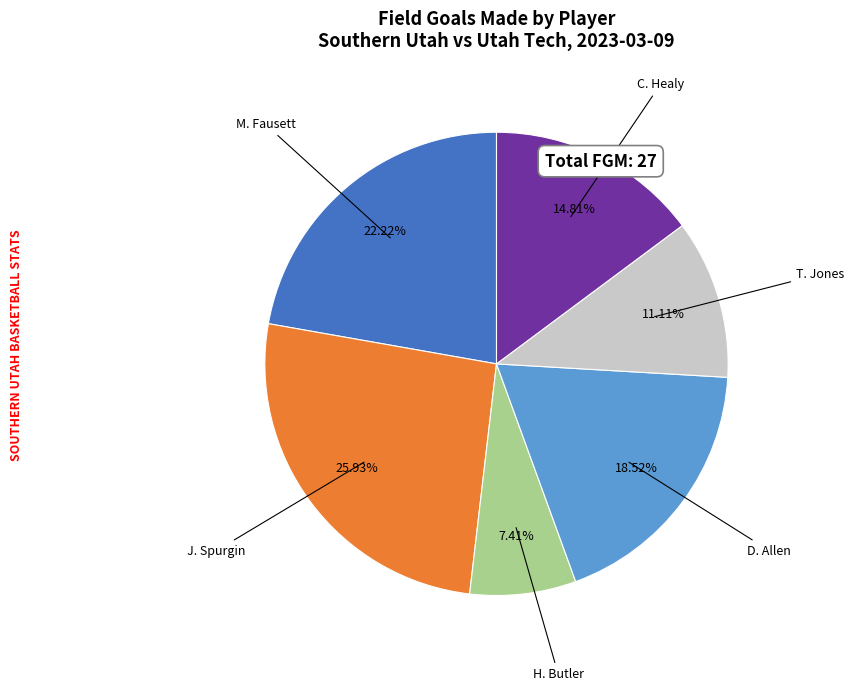

Is the sum of C. Healy and H. Butler greater than half?

No